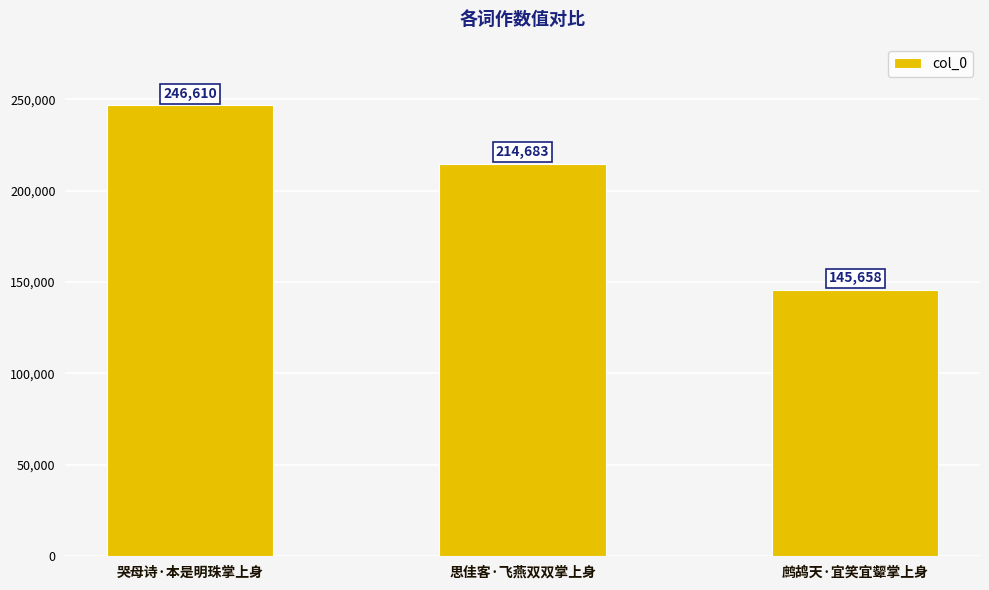

At which category does the chart reach its minimum across all series?

鹧鸪天·宜笑宜颦掌上身